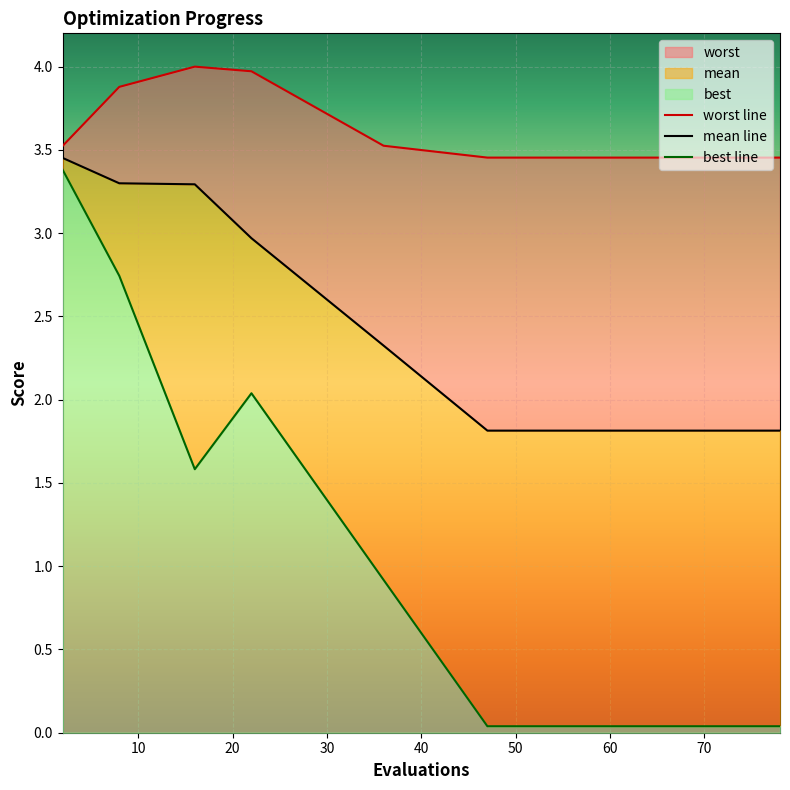

Rank the categories by worst value from lowest to highest.

47, 53, 58, 62, 66, 69, 72, 74, 76, 78, 2, 36, 8, 22, 16